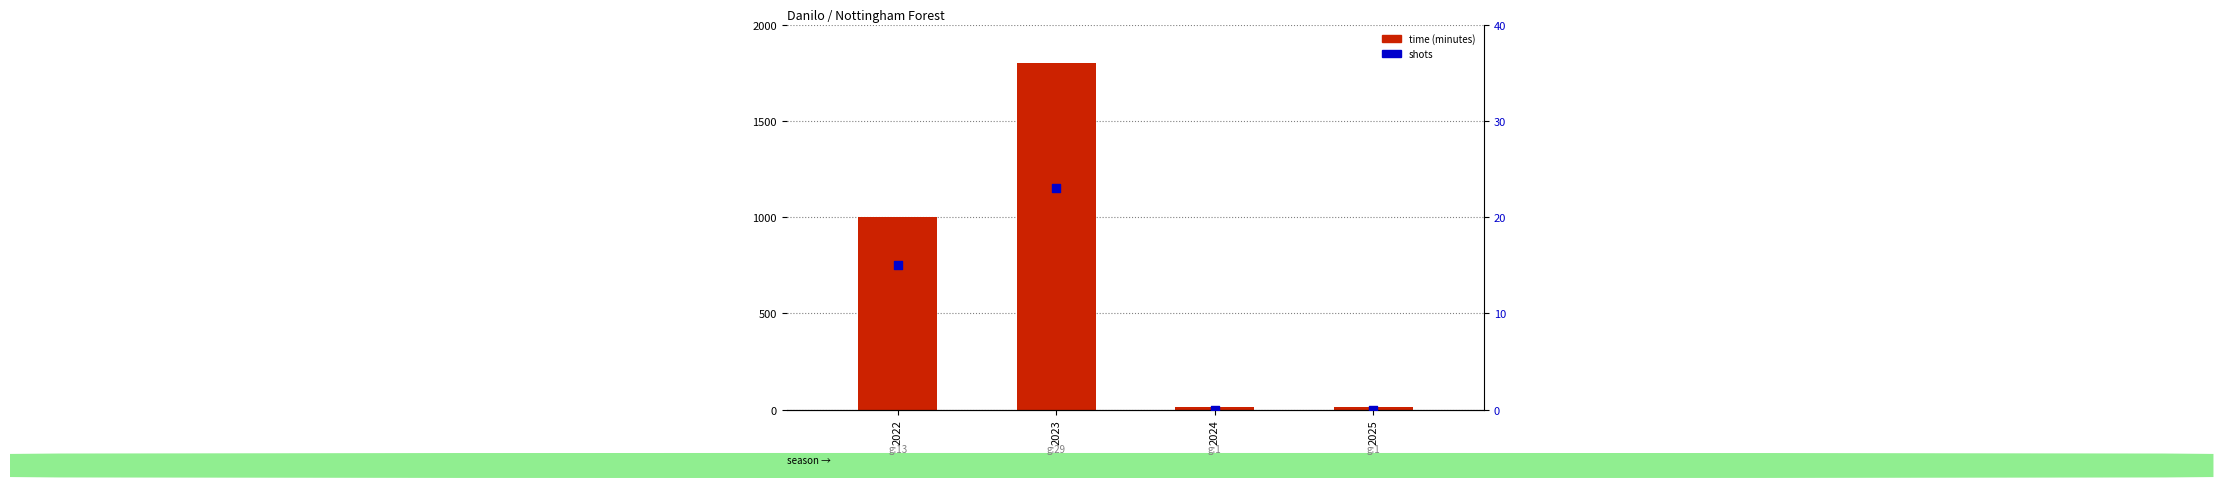

Is the value of shots at 2023 greater than the value of time (minutes) at 2025?

Yes